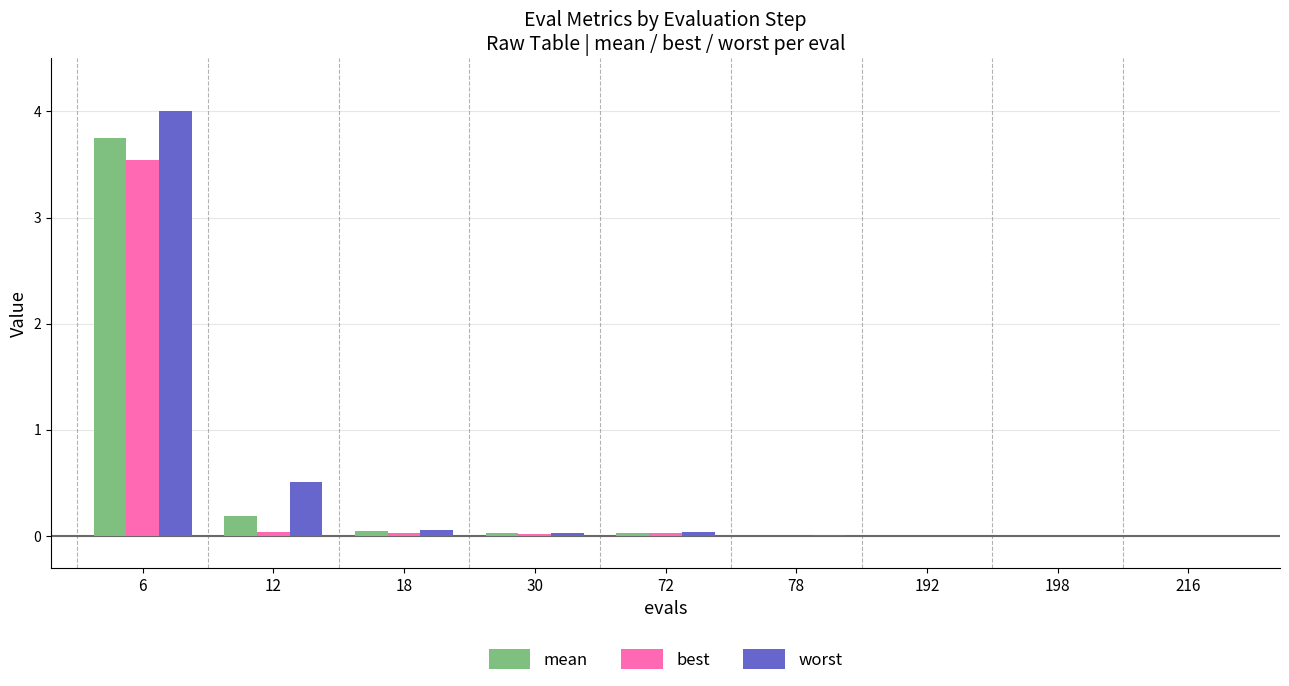

At which category is the sum across all series the highest?

6